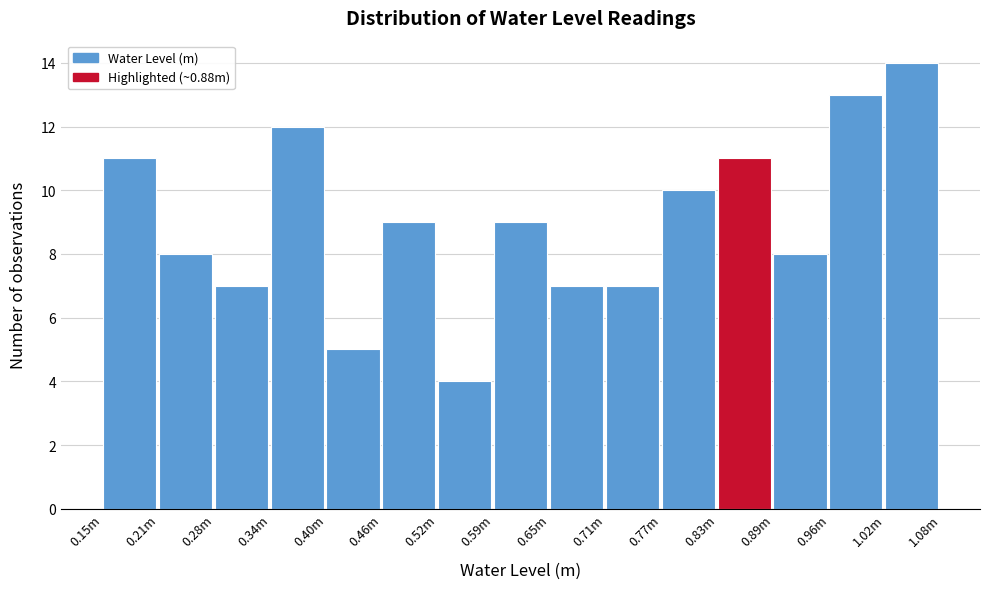

Reading left to right, extract all data points from this chart.

0.15m=11	0.21m=8	0.28m=7	0.34m=12	0.40m=5	0.46m=9	0.52m=4	0.59m=9	0.65m=7	0.71m=7	0.77m=10	0.83m=11	0.89m=8	0.96m=13	1.02m=14